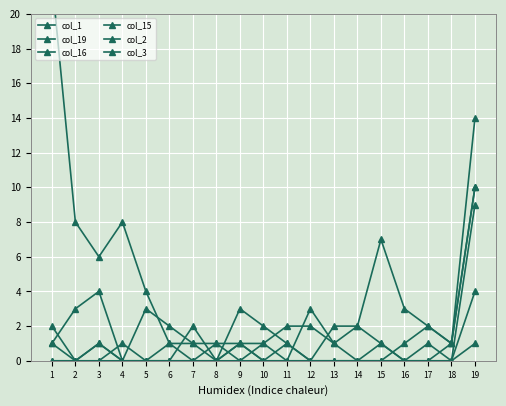

How many interior local peaks does the col_1 series have?

3